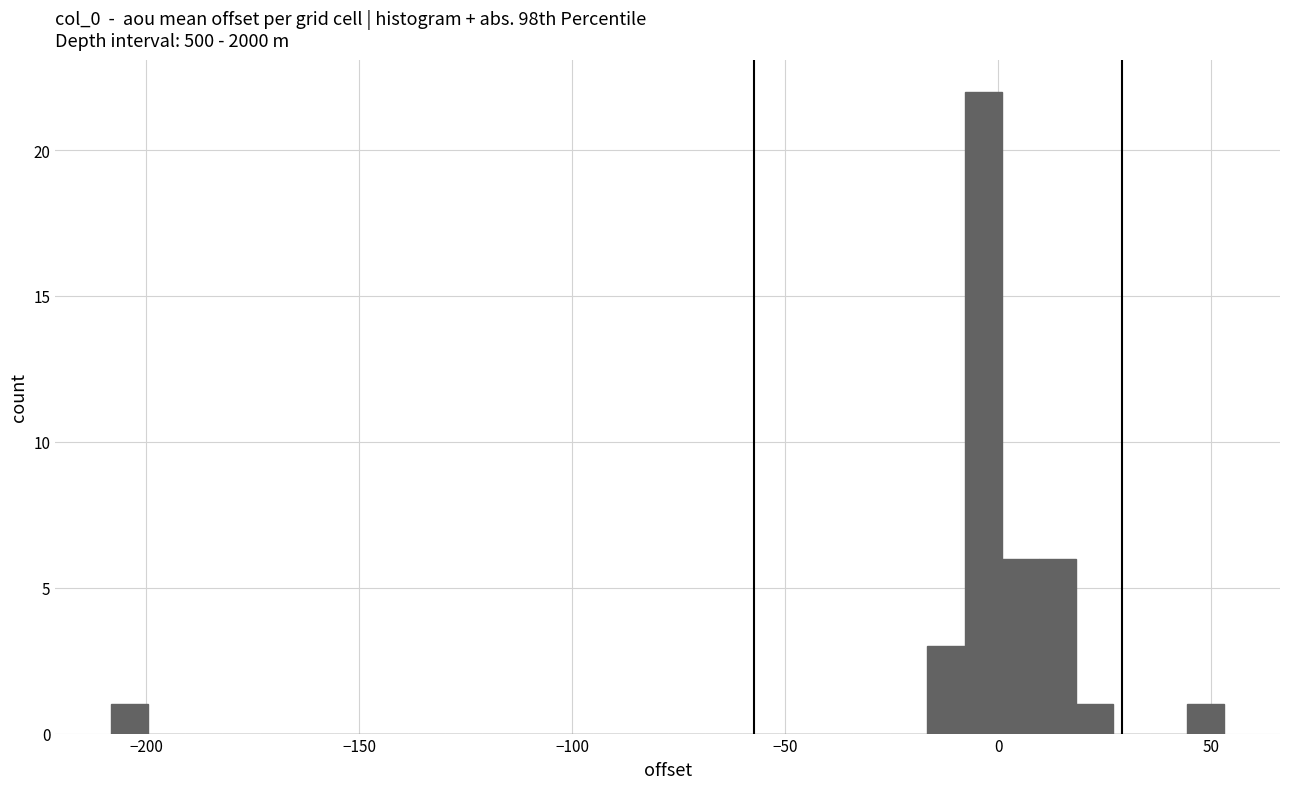

Around what value on the x-axis is the tallest bar? Give the approximate position of its centre, as read against the axis.

-5